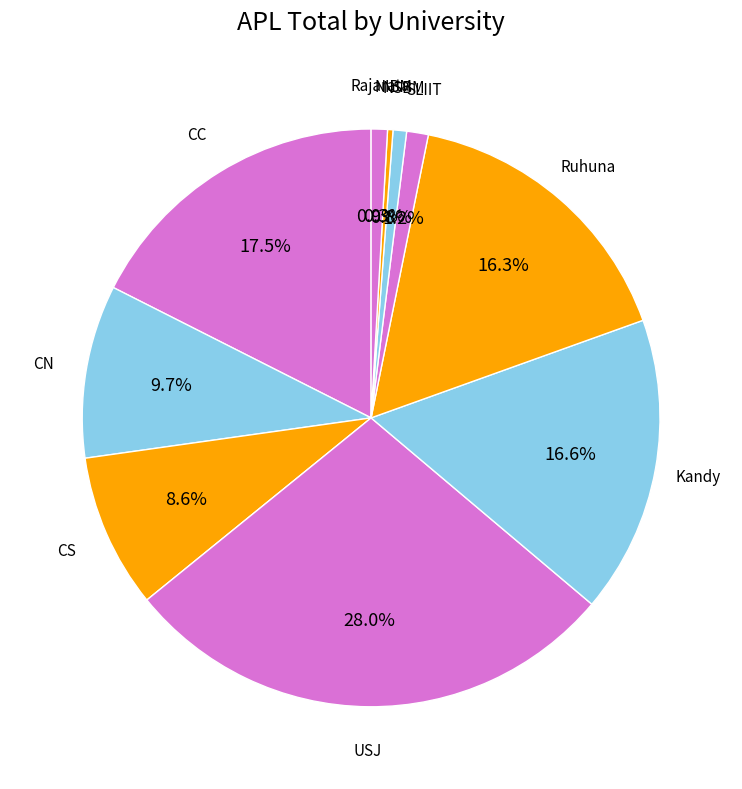

How many segments does this pie chart have?

10